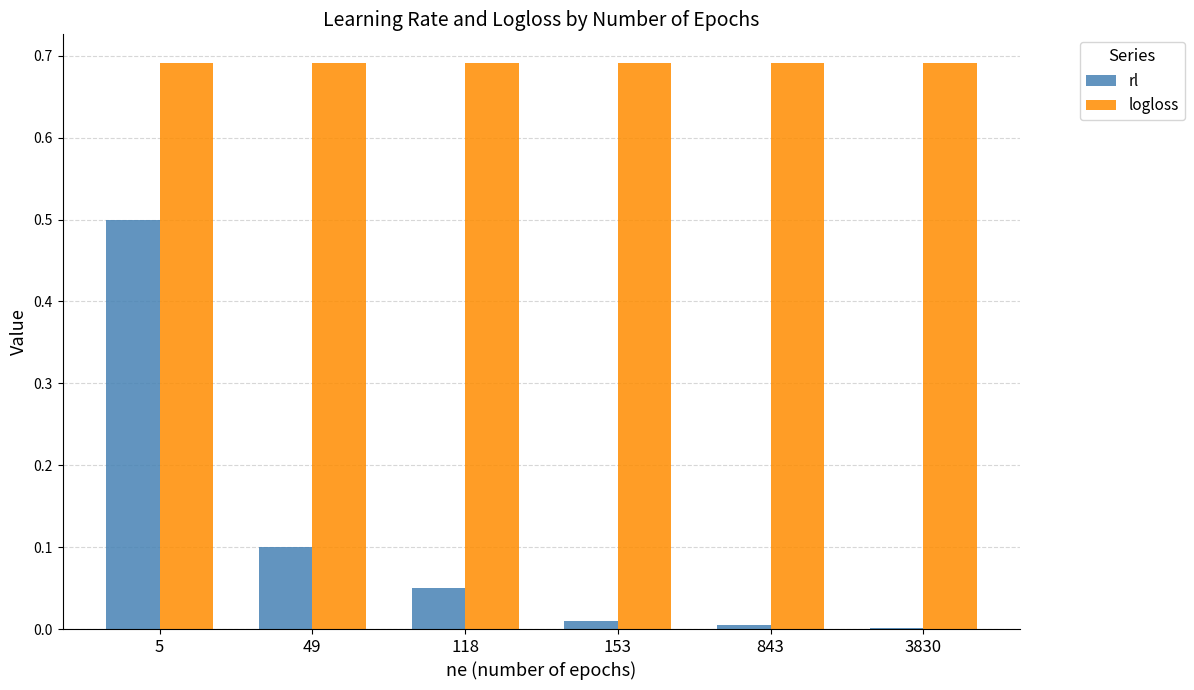

Which series has the largest total across all categories?

logloss